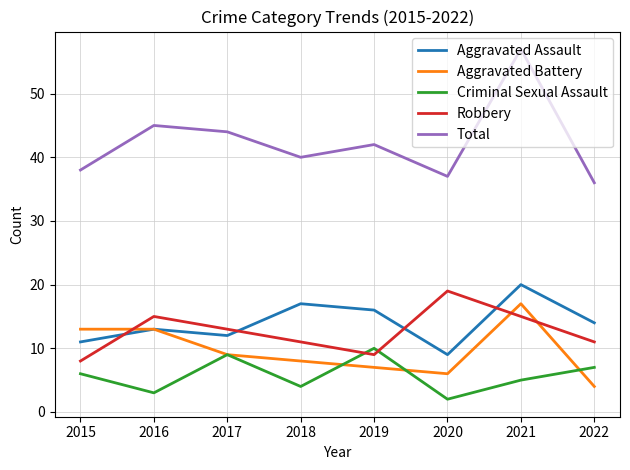

What is the difference between the highest and lowest values at 2015?

32